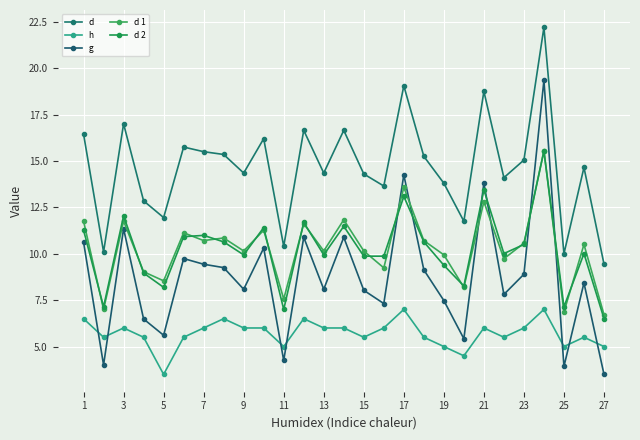

What is the sum of all h values?

154.0